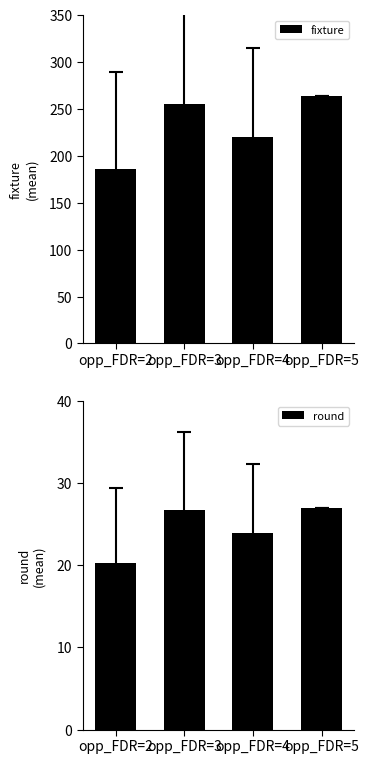

Rank the series by their maximum value, from lowest to highest.

round, fixture